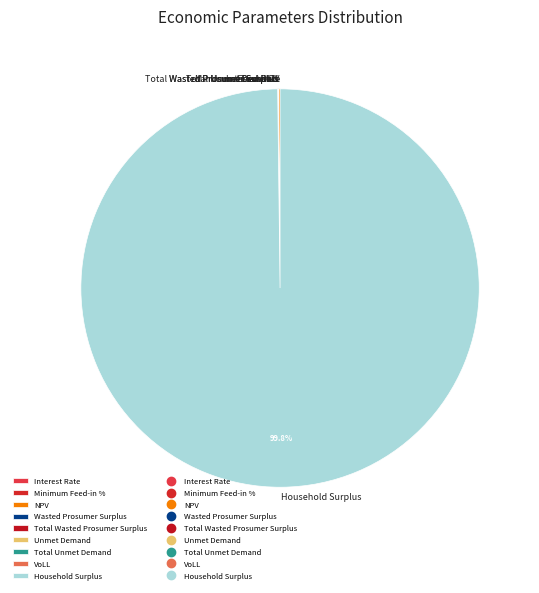

Does any single category account for the majority?

Yes